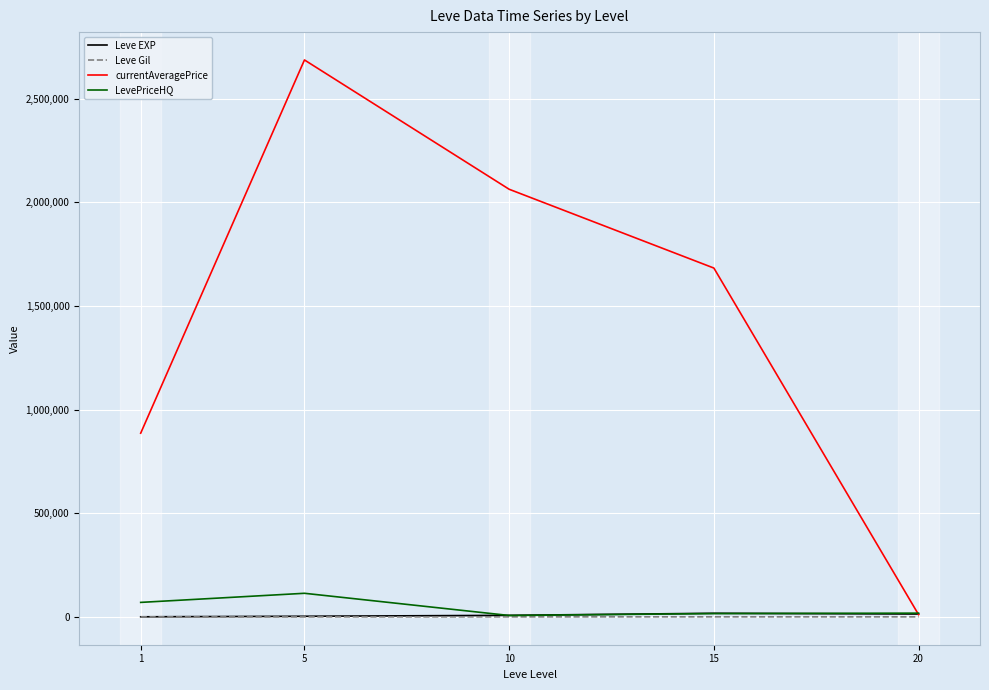

Is the value of currentAveragePrice at 15 greater than the value of LevePriceHQ at 20?

Yes